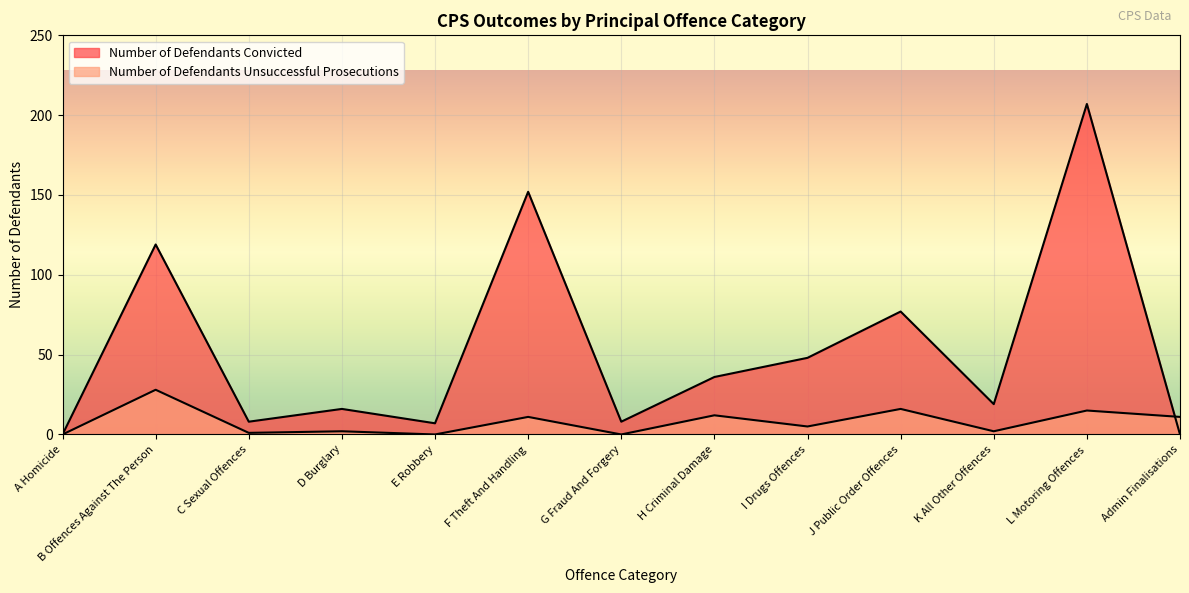

How many values in Number of Defendants Unsuccessful Prosecutions are above zero?

10